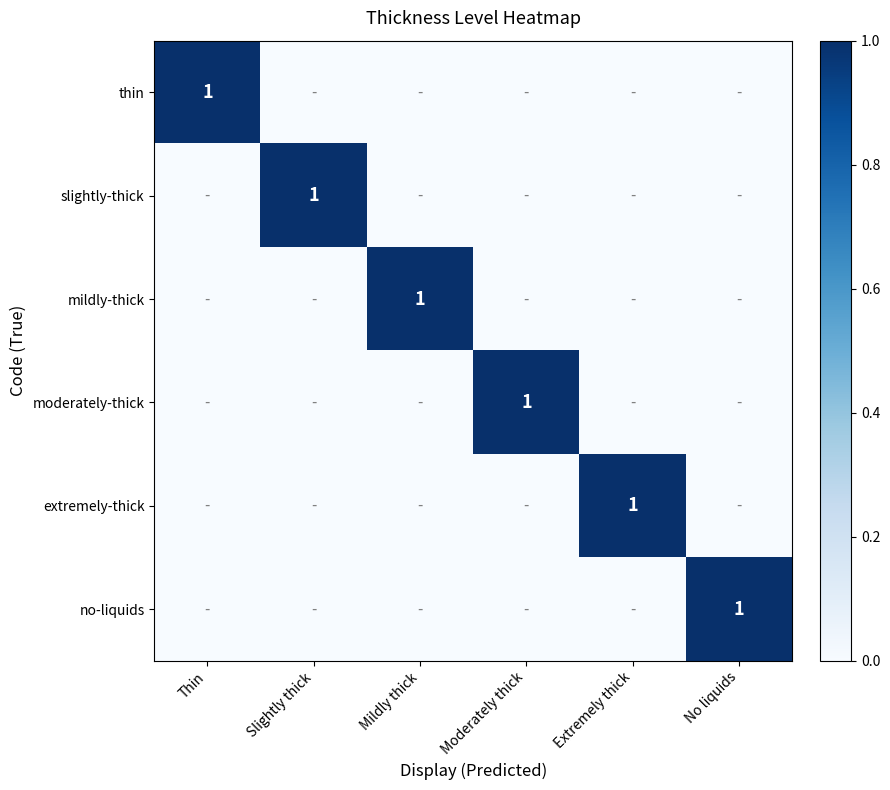

The mildly-thick series shows 2 at Mildly thick. True or false?

False